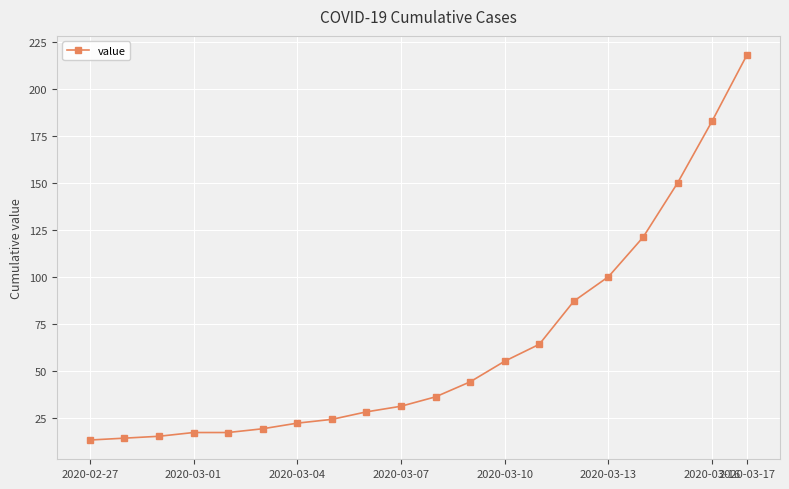

What is the difference between the second highest and minimum values?

170